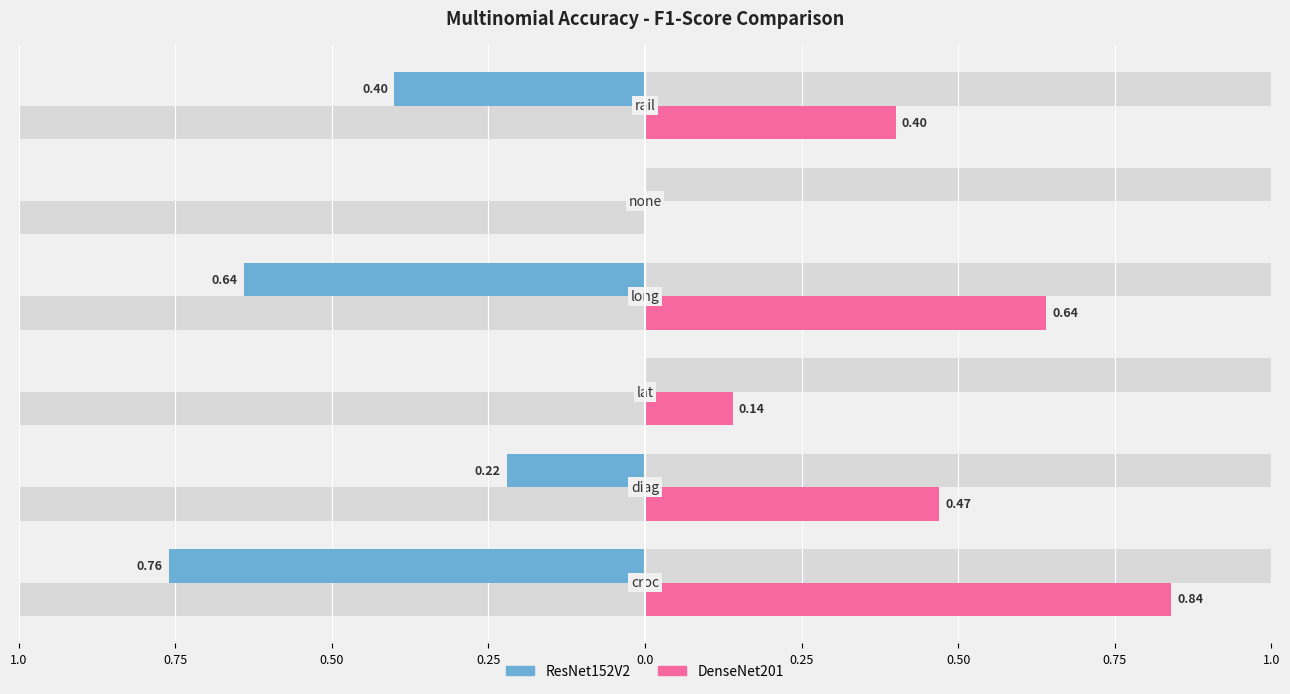

How many values in ResNet152V2 are above zero?

4